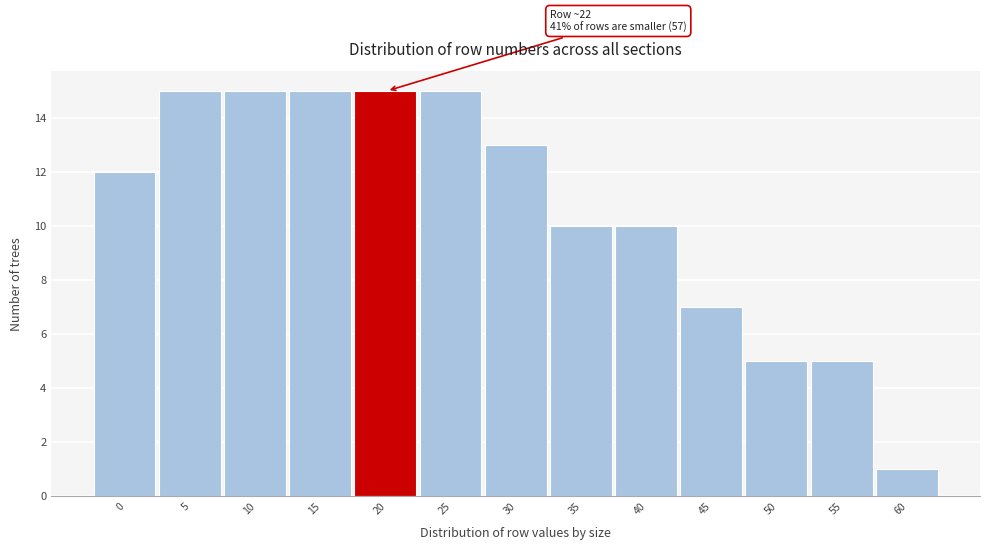

Reading left to right, list all the values displayed in this chart.

12	15	15	15	15	15	13	10	10	7	5	5	1